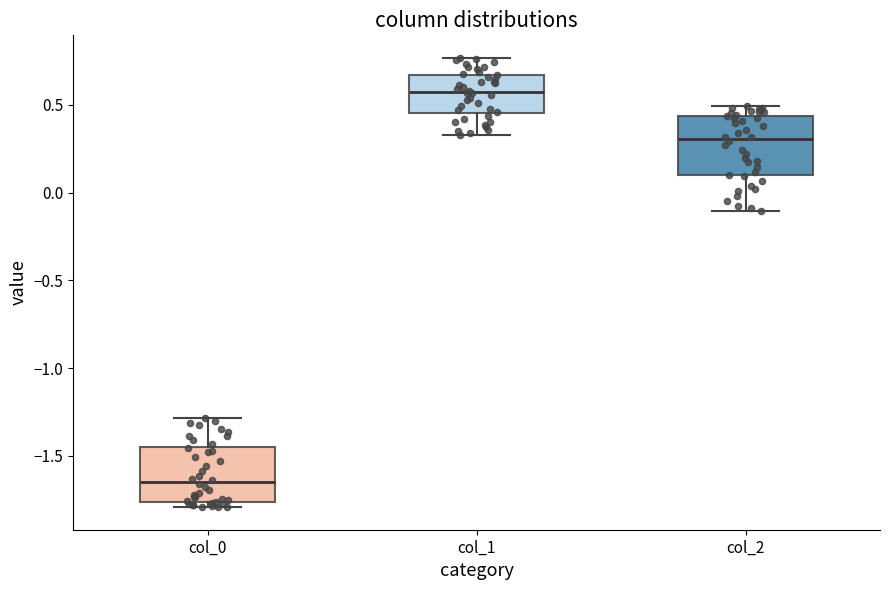

Reading left to right, transcribe this box plot: for each box, give where its median line is, the range the box spans, and where its two whiskers end, as read against the y-axis. The values are not printed on the chart, so give them approximately, as read against the axis.

col_0: median -1.65, box -1.75 to -1.45, whiskers -1.80 to -1.30
col_1: median 0.55, box 0.45 to 0.65, whiskers 0.35 to 0.75
col_2: median 0.30, box 0.10 to 0.45, whiskers -0.10 to 0.50